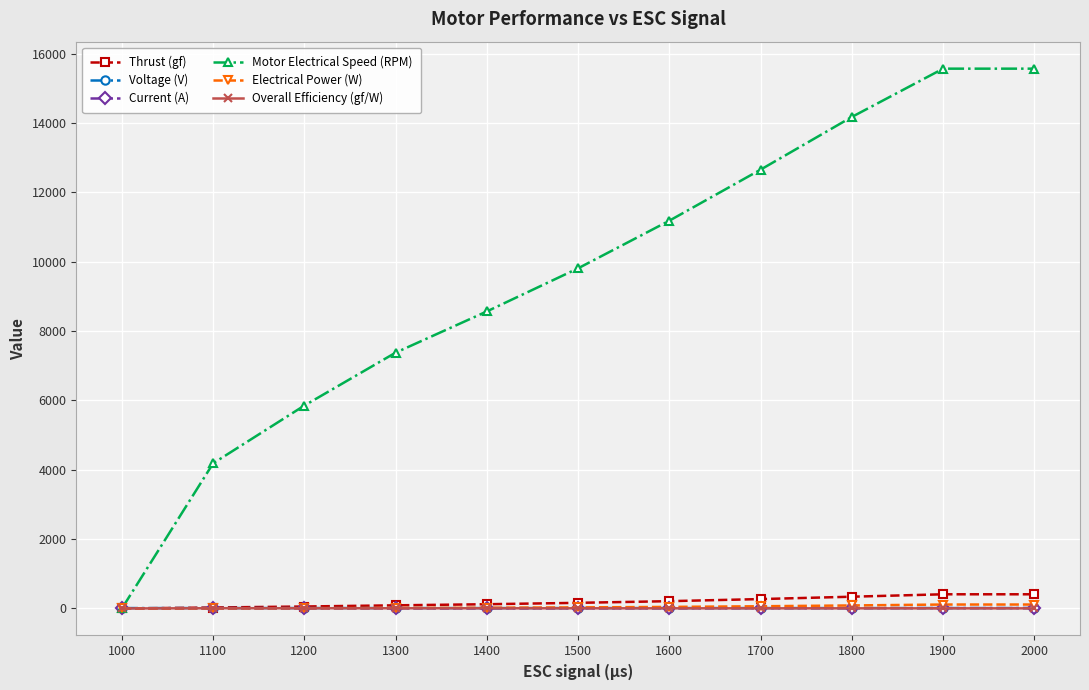

Which series has the widest spread of values?

Motor Electrical Speed (RPM)